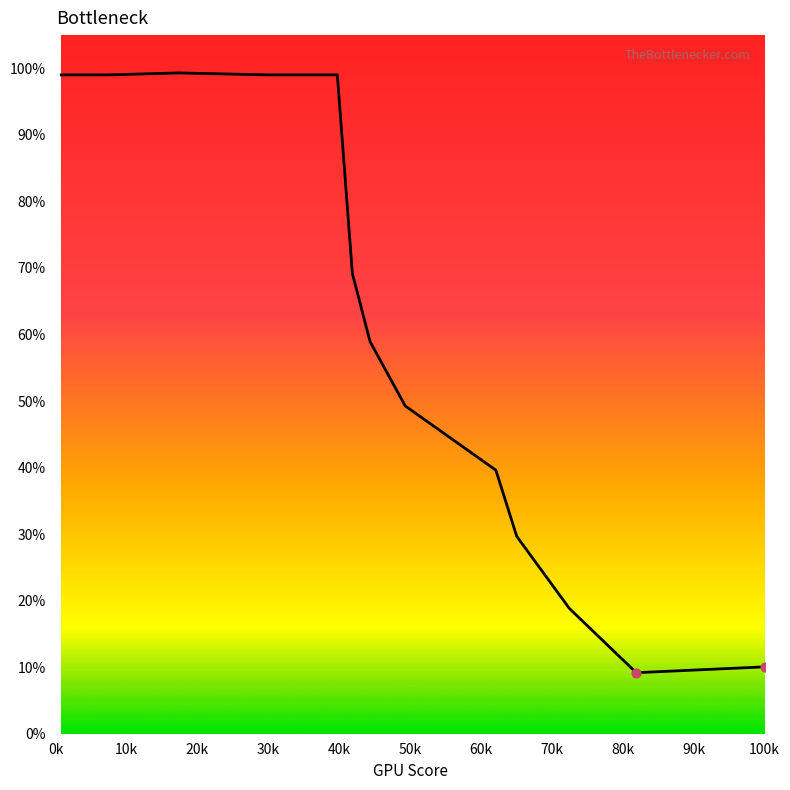

What is the difference between the maximum and minimum values?

90.1